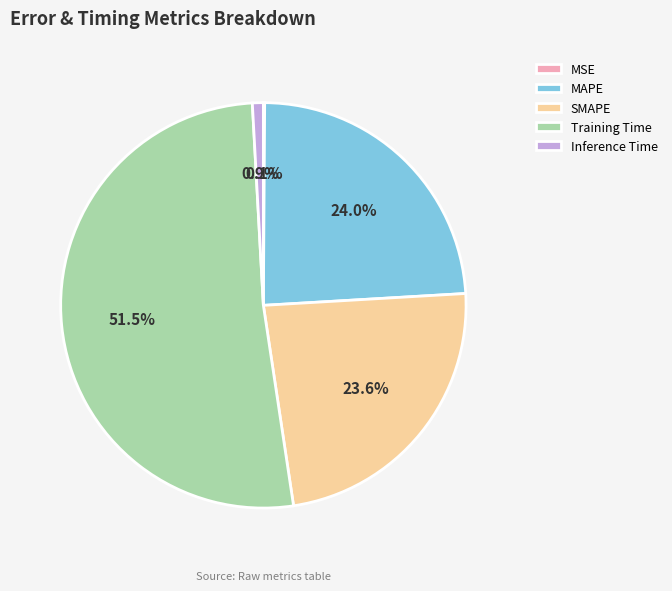

What is the majority slice?

Training Time